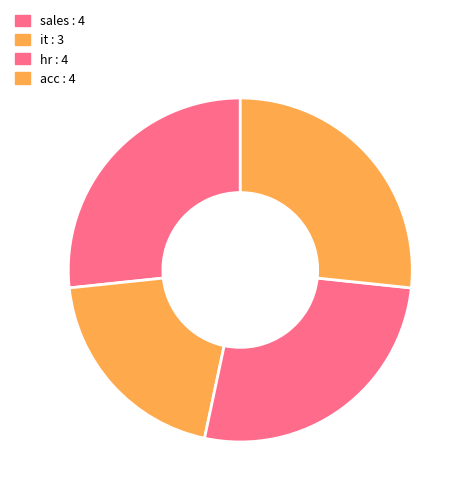

Is acc the majority of the pie?

No